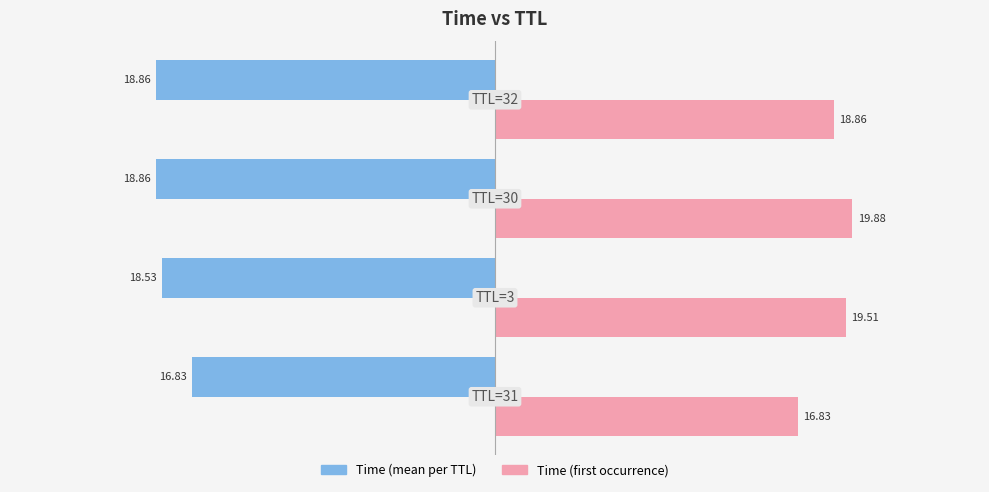

Count the number of data series in this chart.

2